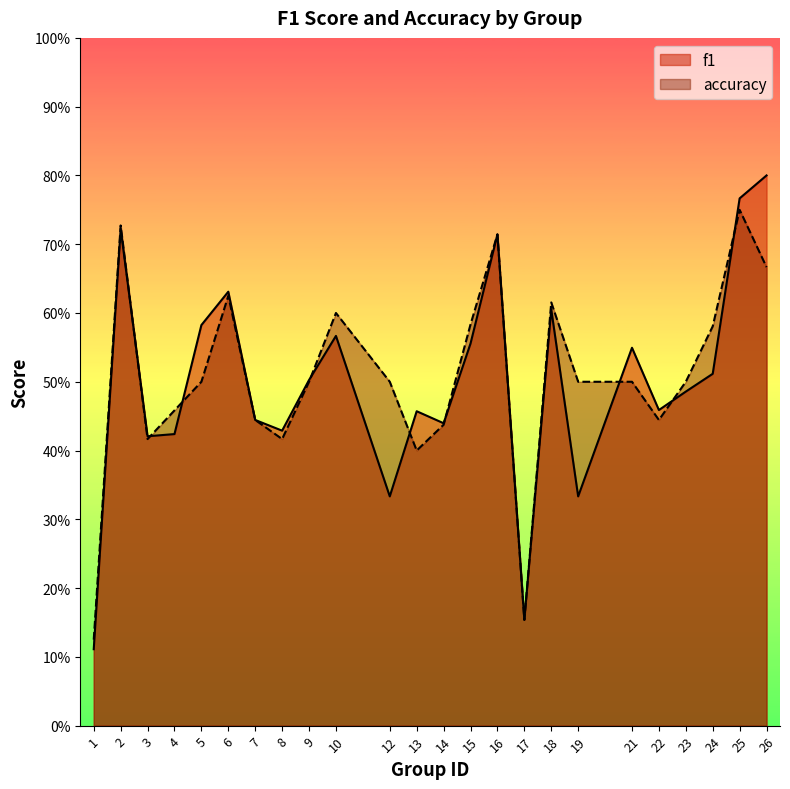

At which label does f1 reach its peak?

26